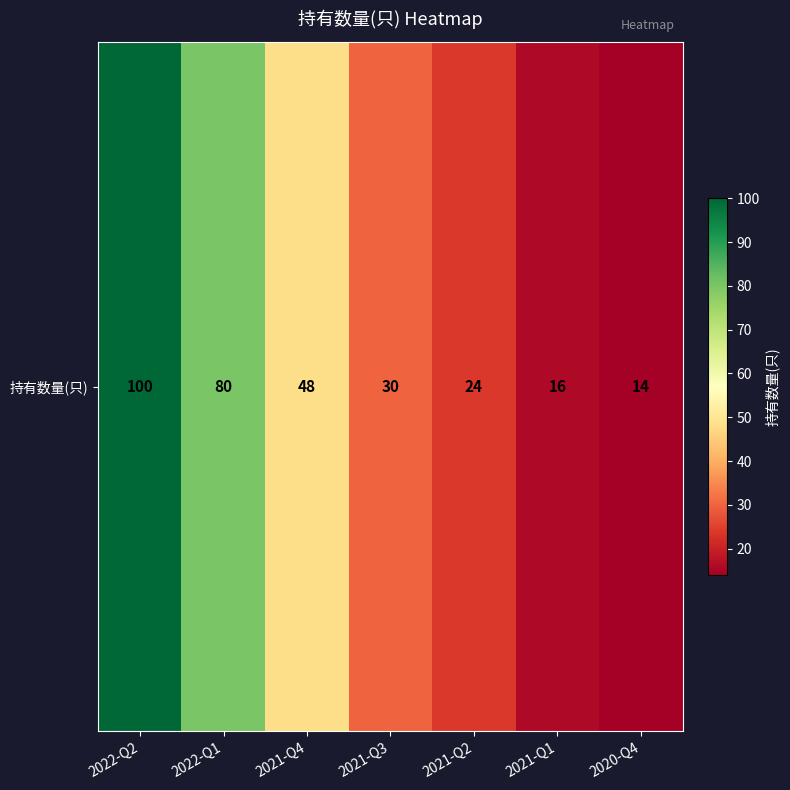

Rank the categories by value from highest to lowest.

2022-Q2, 2022-Q1, 2021-Q4, 2021-Q3, 2021-Q2, 2021-Q1, 2020-Q4